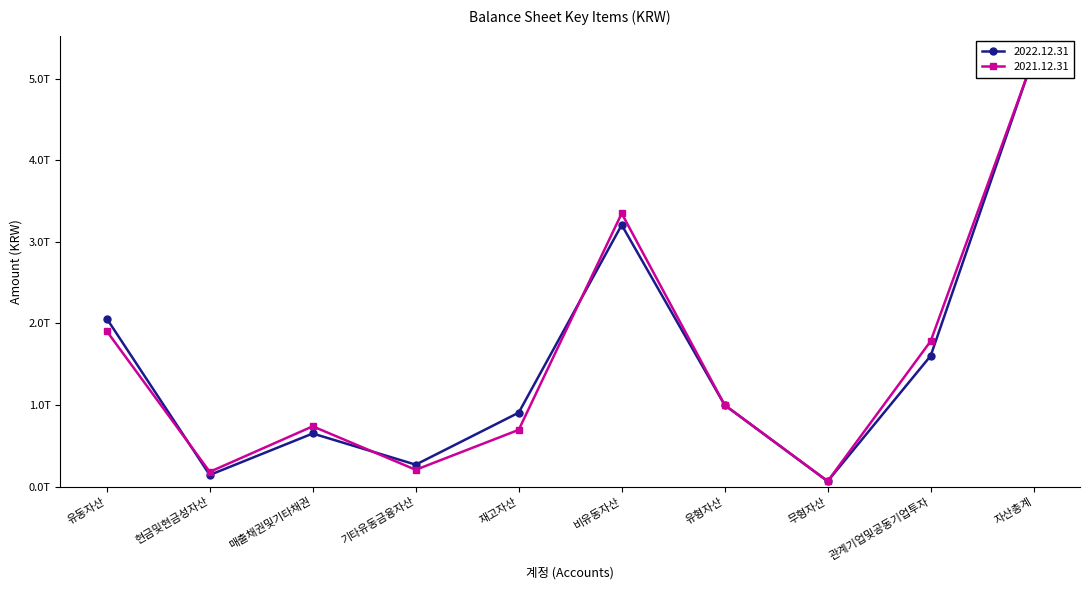

Is the value of 2022.12.31 at 관계기업및공동기업투자 greater than the value of 2021.12.31 at 매출채권및기타채권?

Yes